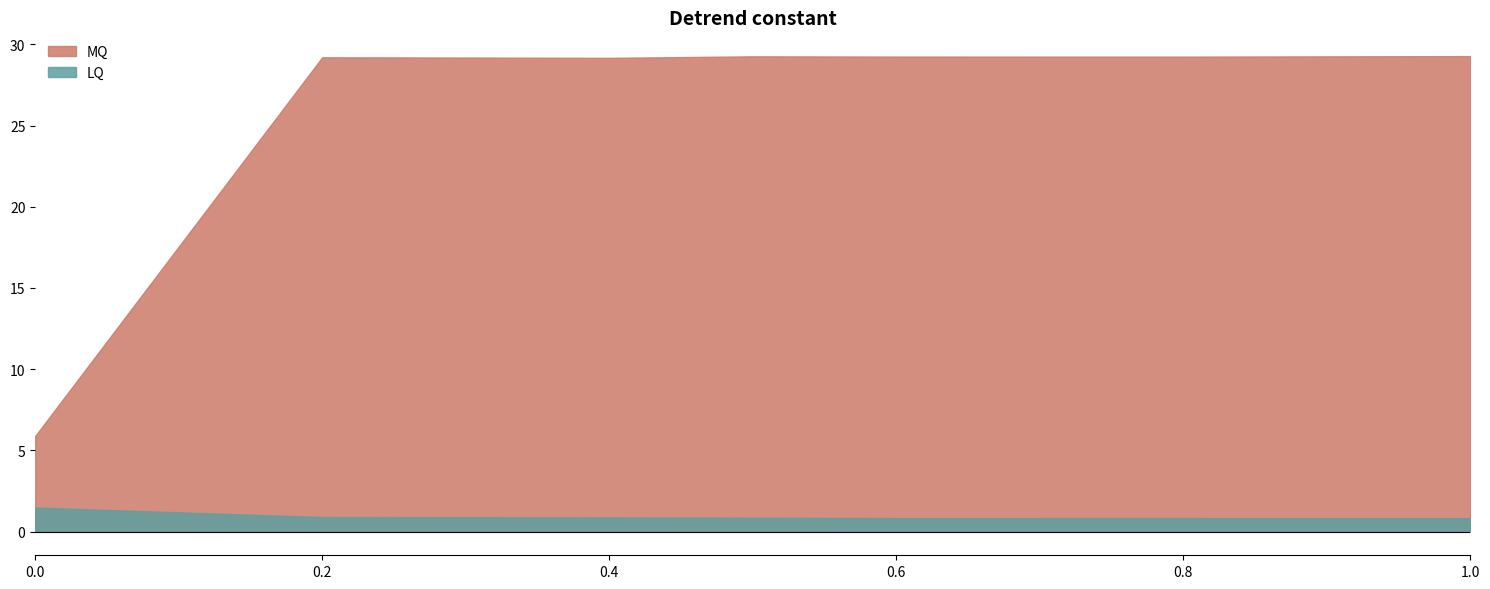

Which series changed the most between 0.0 and 0.6?

MQ